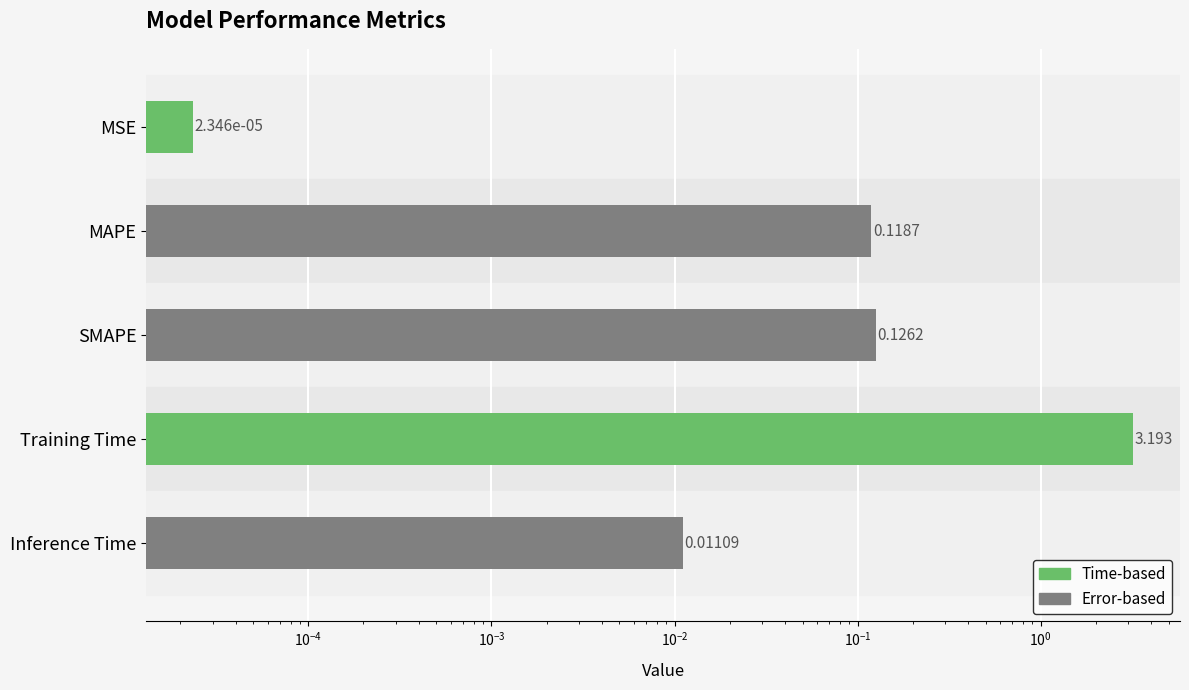

What is the value of the 2nd bar from the left?

0.1